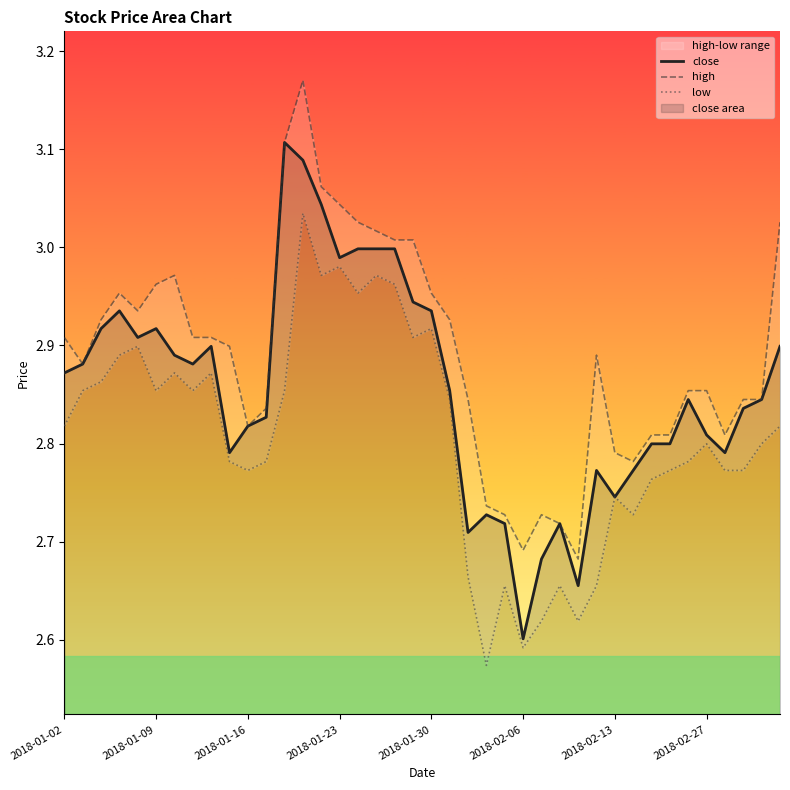

True or false: high and low intersect in this chart.

False